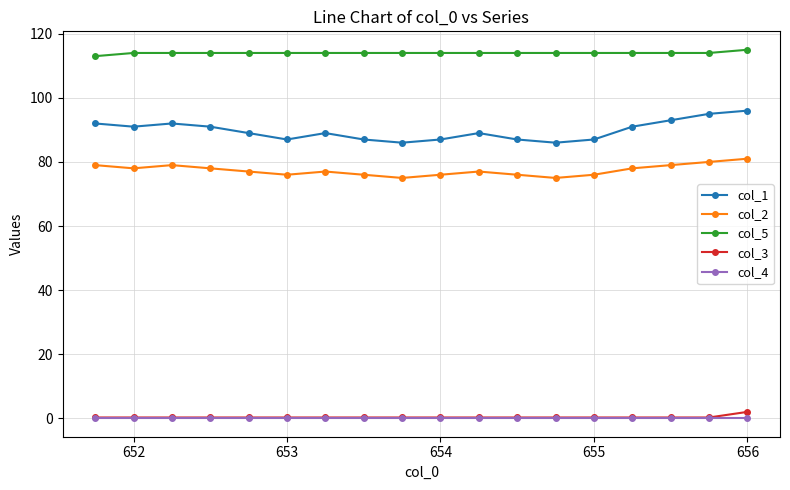

Which series has the widest spread of values?

col_1